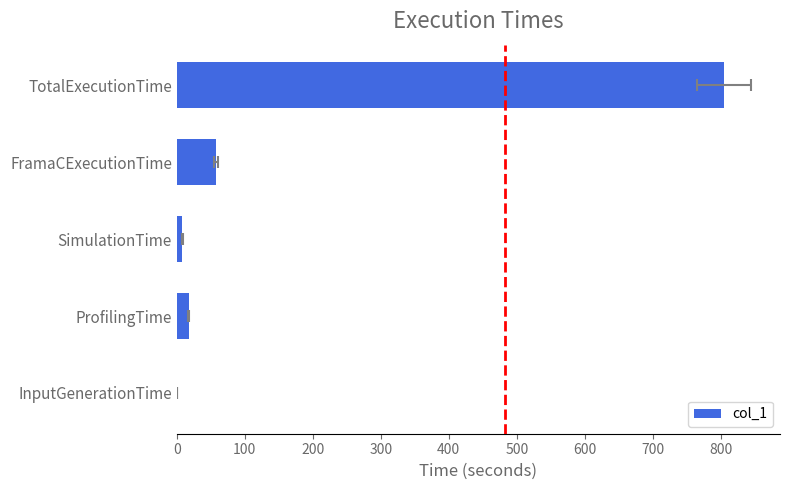

Does the chart contain any negative values?

No